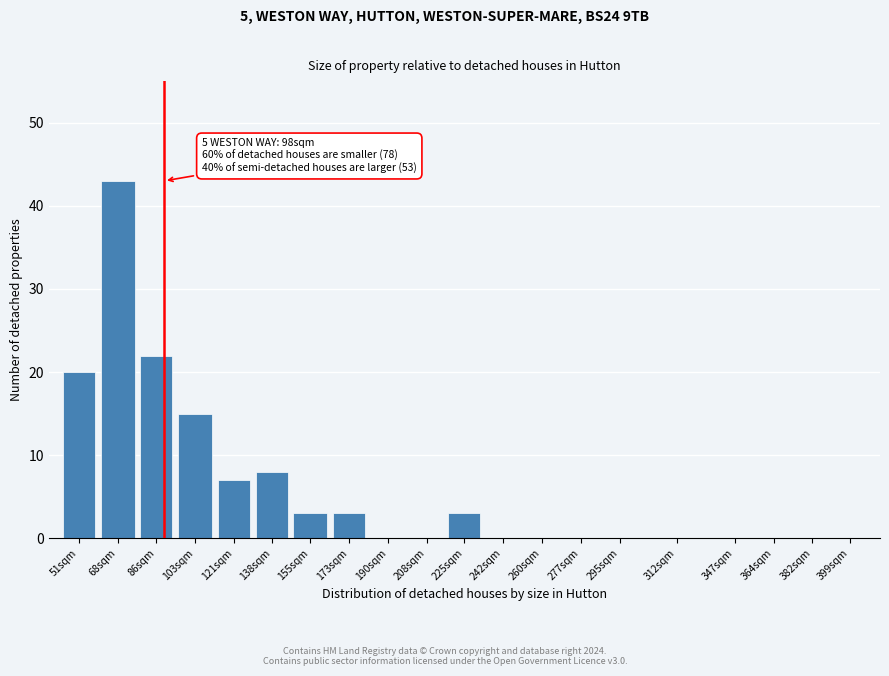

Reading left to right, extract all data points from this chart.

51sqm=20	68sqm=43	86sqm=22	103sqm=15	121sqm=7	138sqm=8	155sqm=3	173sqm=3	190sqm=0	208sqm=0	225sqm=3	242sqm=0	260sqm=0	277sqm=0	295sqm=0	312sqm=0	347sqm=0	364sqm=0	382sqm=0	399sqm=0